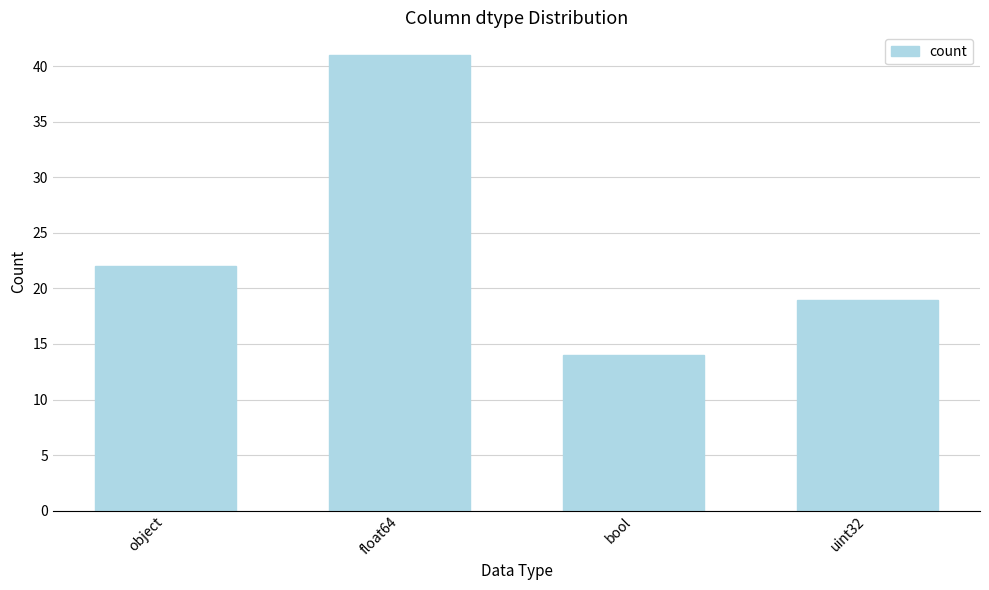

What is the change in value from float64 to uint32?

-22